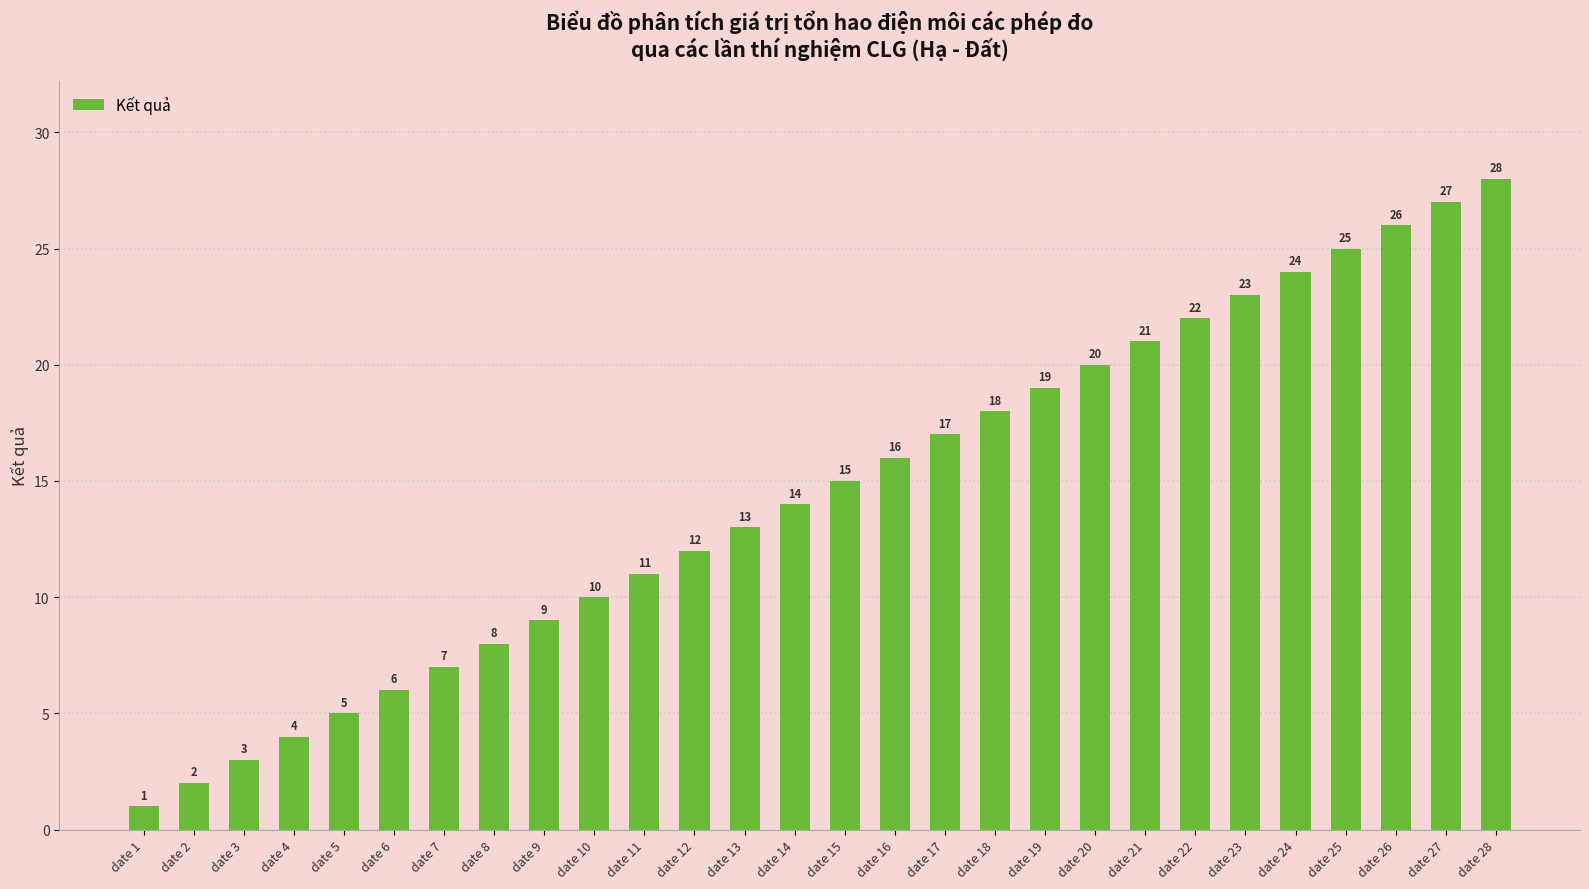

What is the change in value from date 10 to date 11?

+1